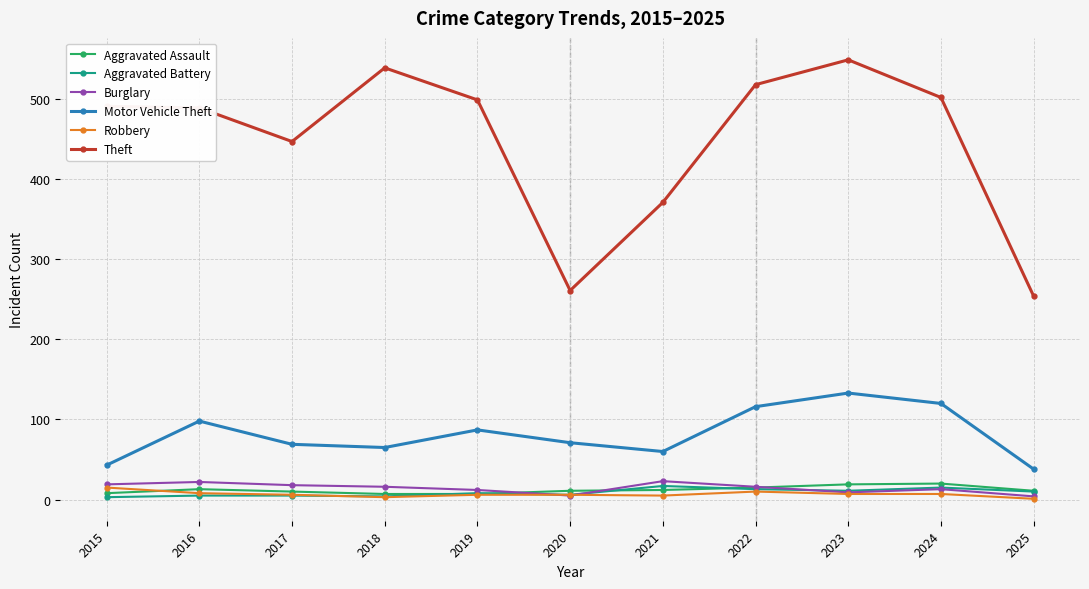

What is the greatest value displayed?

549